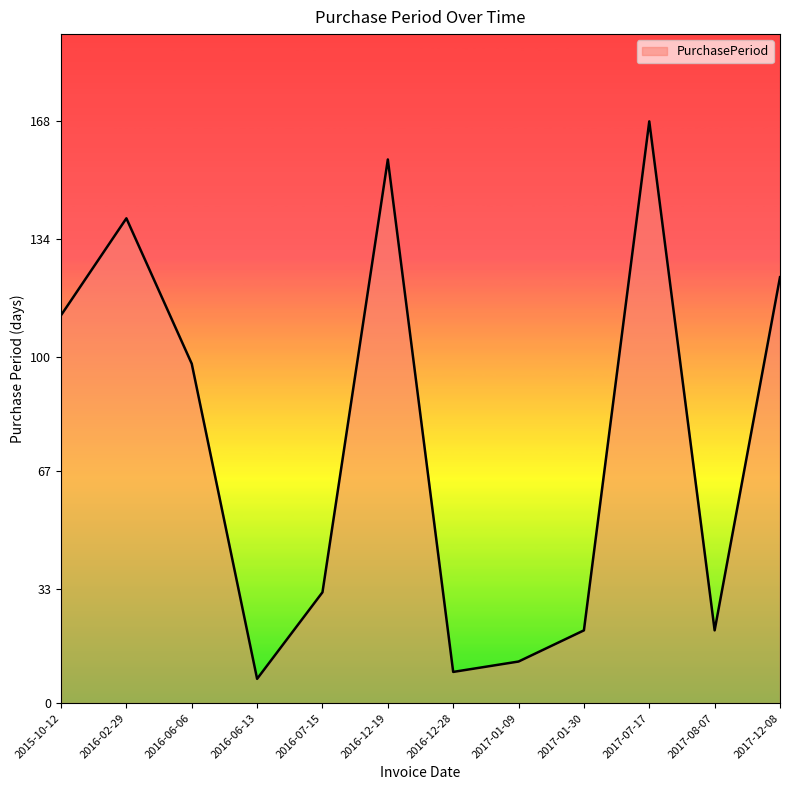

Reading left to right, what are all the values shown in this chart?

112	140	98	7	32	157	9	12	21	168	21	123